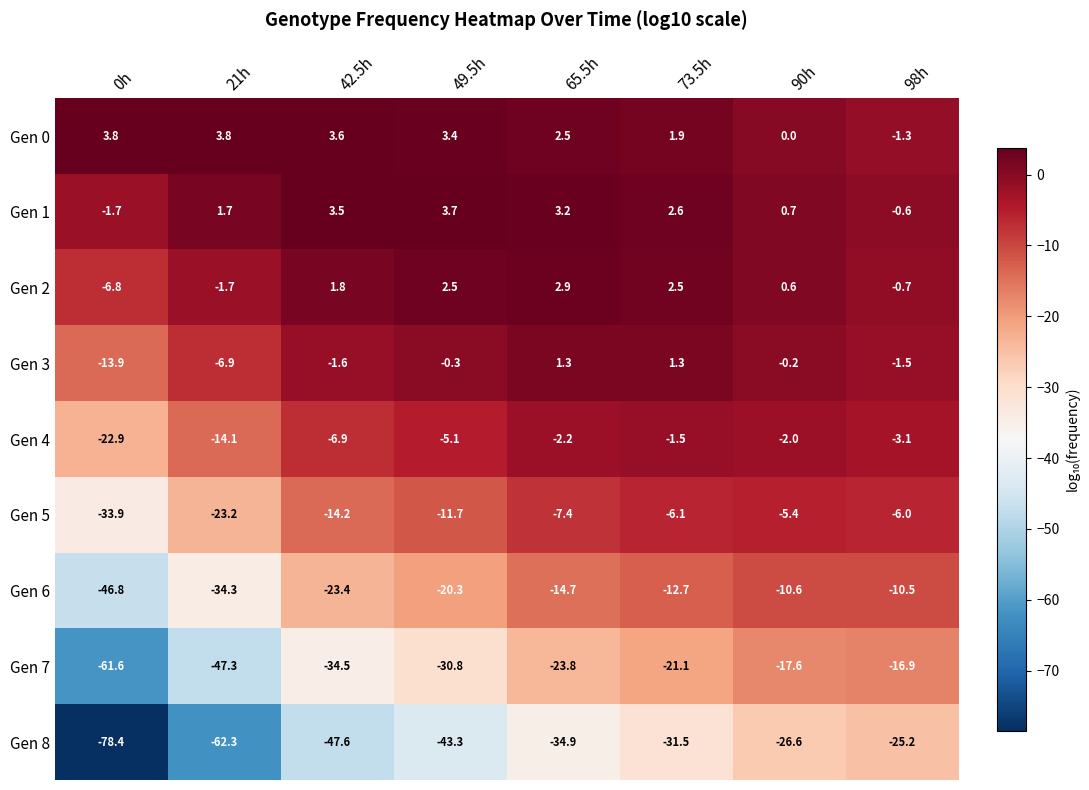

Rank the series by their maximum value, from lowest to highest.

Gen 8, Gen 7, Gen 6, Gen 5, Gen 4, Gen 3, Gen 2, Gen 1, Gen 0